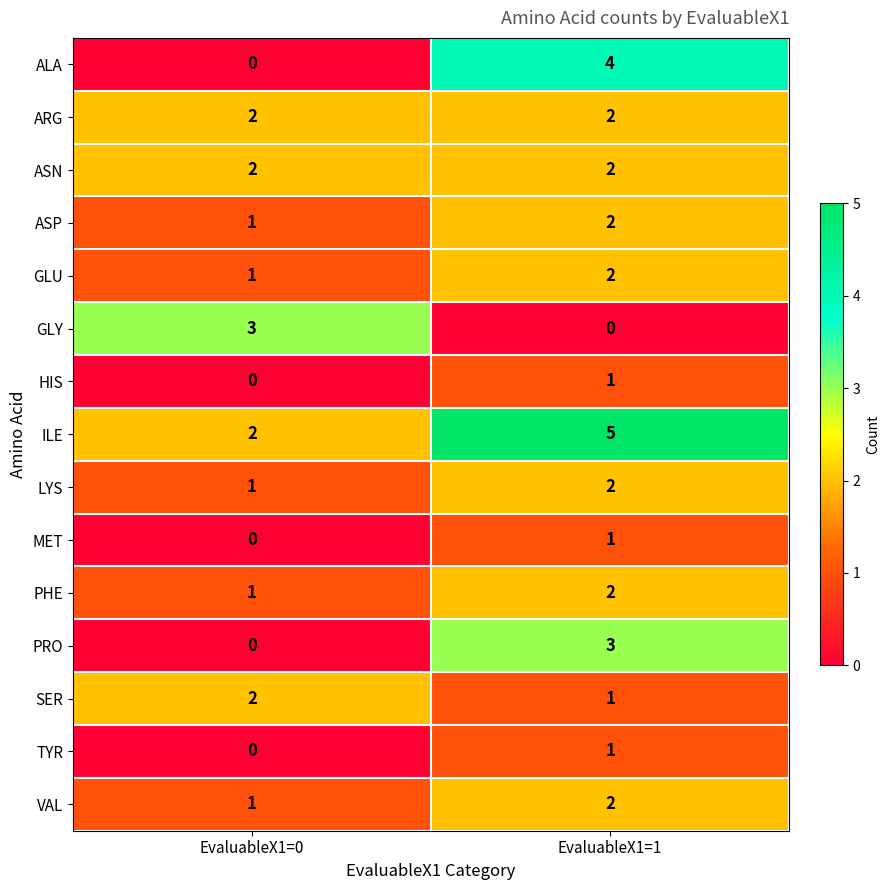

The ARG series shows 1 at EvaluableX1=1. True or false?

False